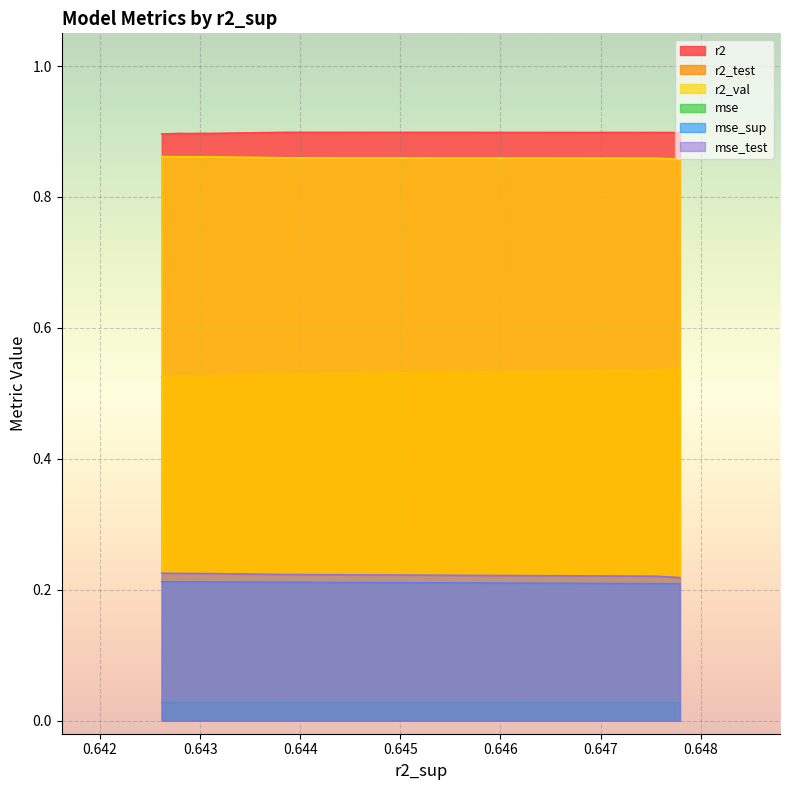

True or false: r2_val has a value of 1.4 at model_2_35_3.

False